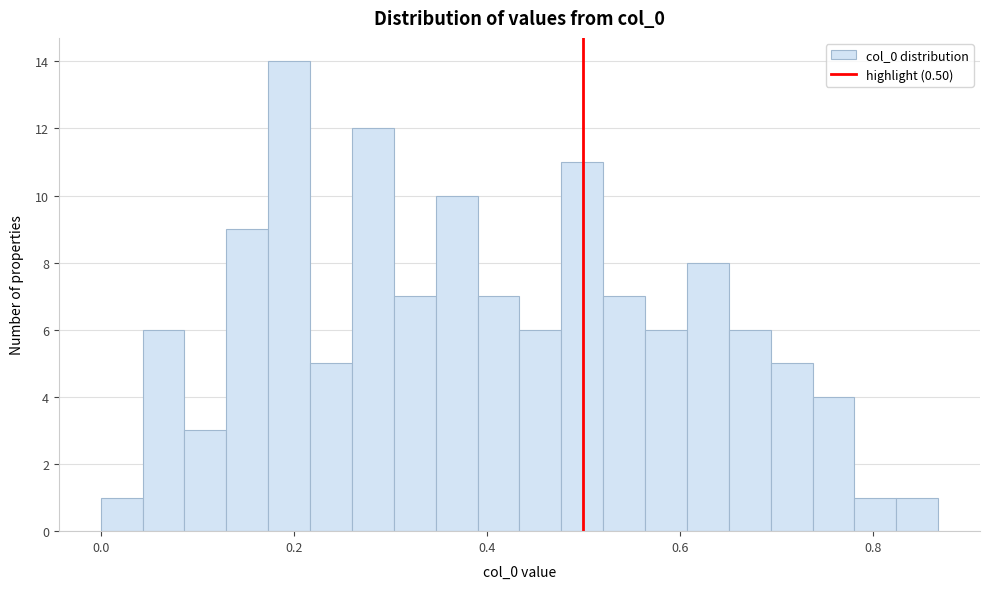

Read against the x-axis, roughly where is the centre of the tallest bar?

0.20